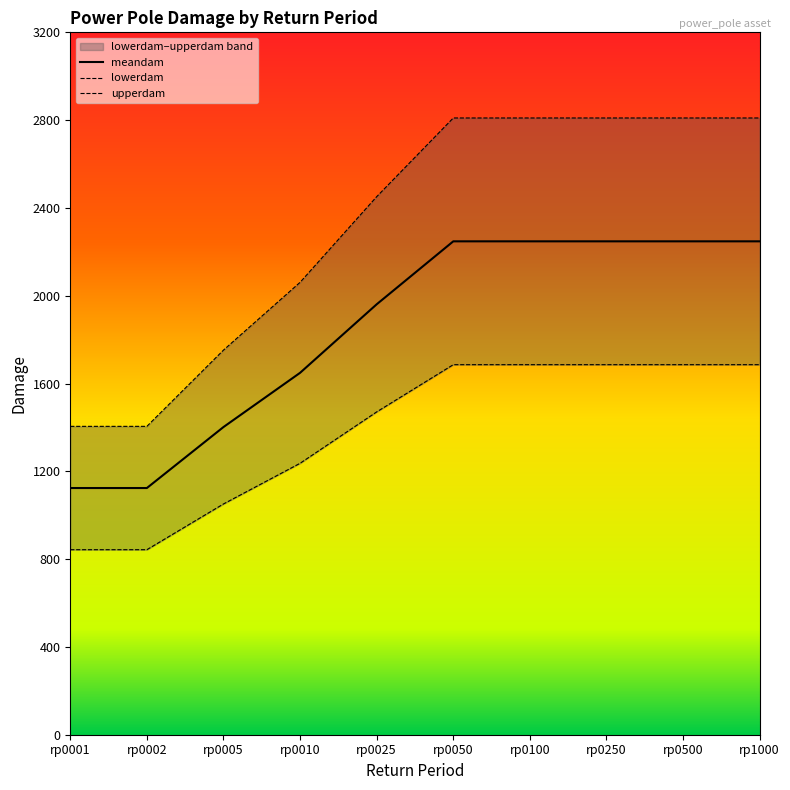

At rp0001, list the series in order from largest to smallest.

upperdam, meandam, lowerdam